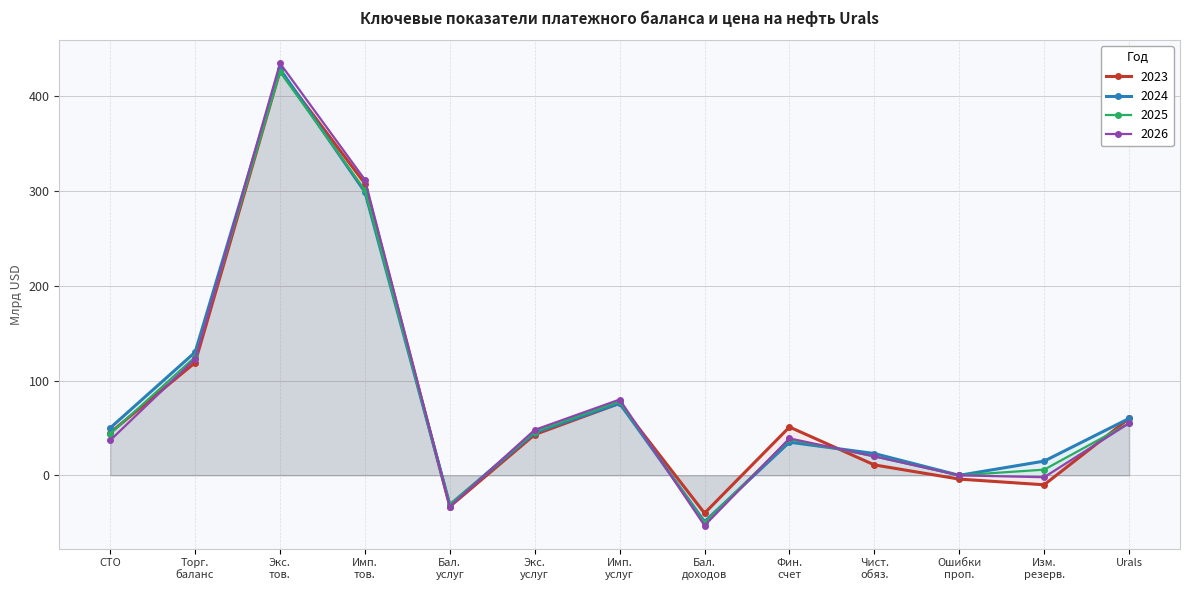

How many lines are shown in the chart?

4